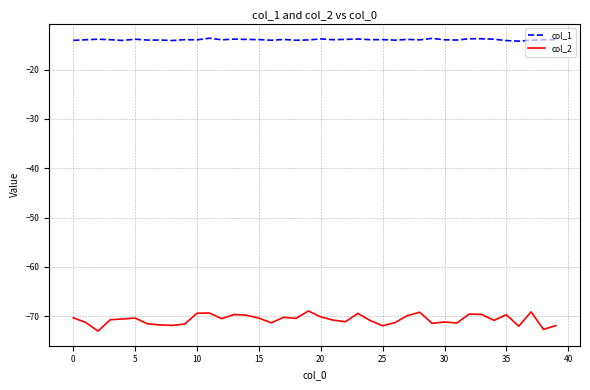

Which series has the largest total across all categories?

col_1